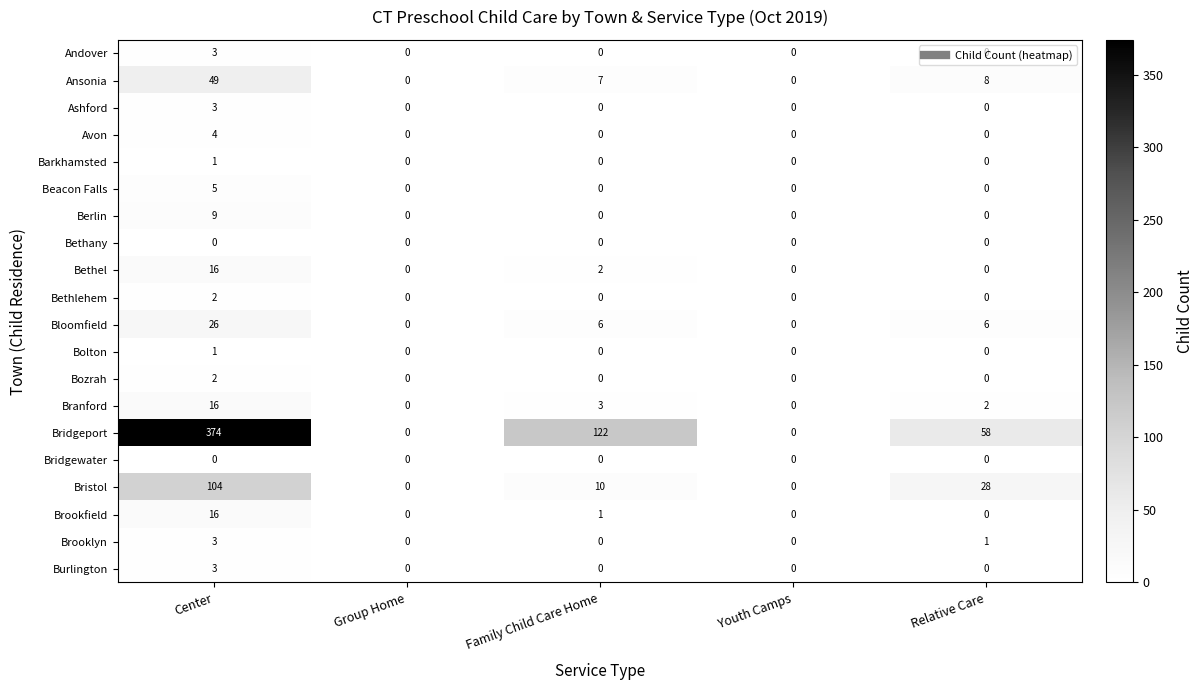

Which category has the highest value across all series?

Center